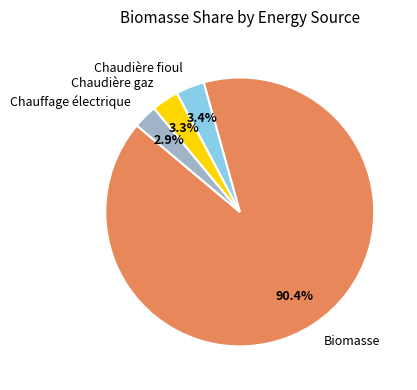

True or false: Biomasse accounts for 90% of the total.

True